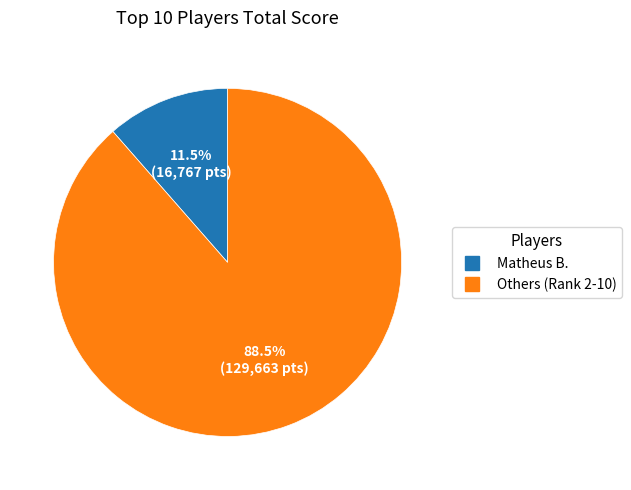

Count the number of slices in the pie.

2